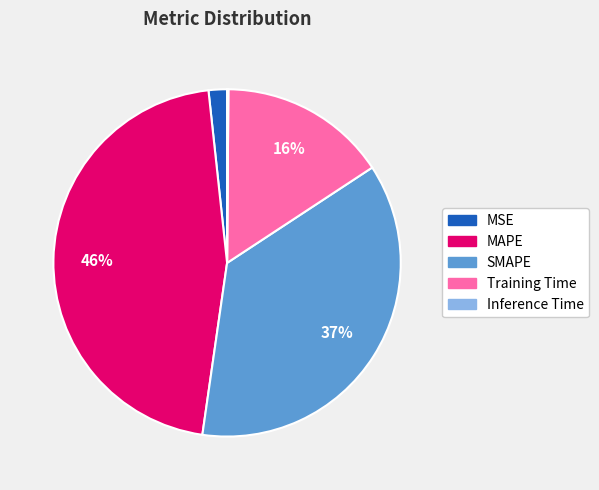

Which slice is the largest?

MAPE